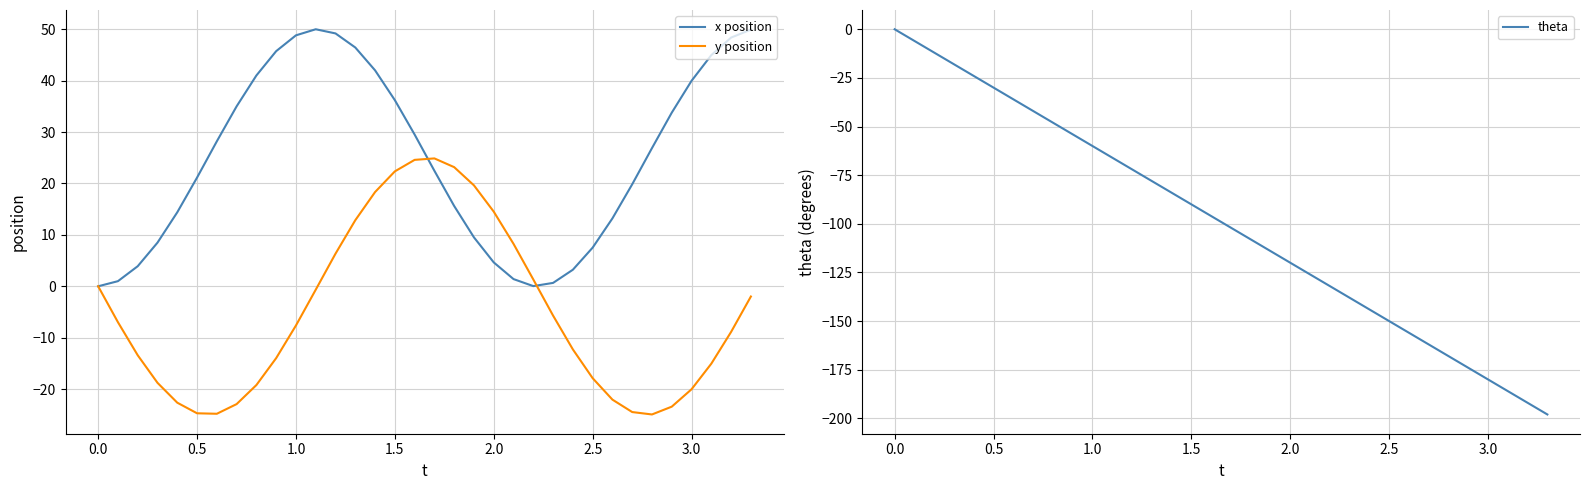

At 2.0, list the series in order from largest to smallest.

y position, x position, theta